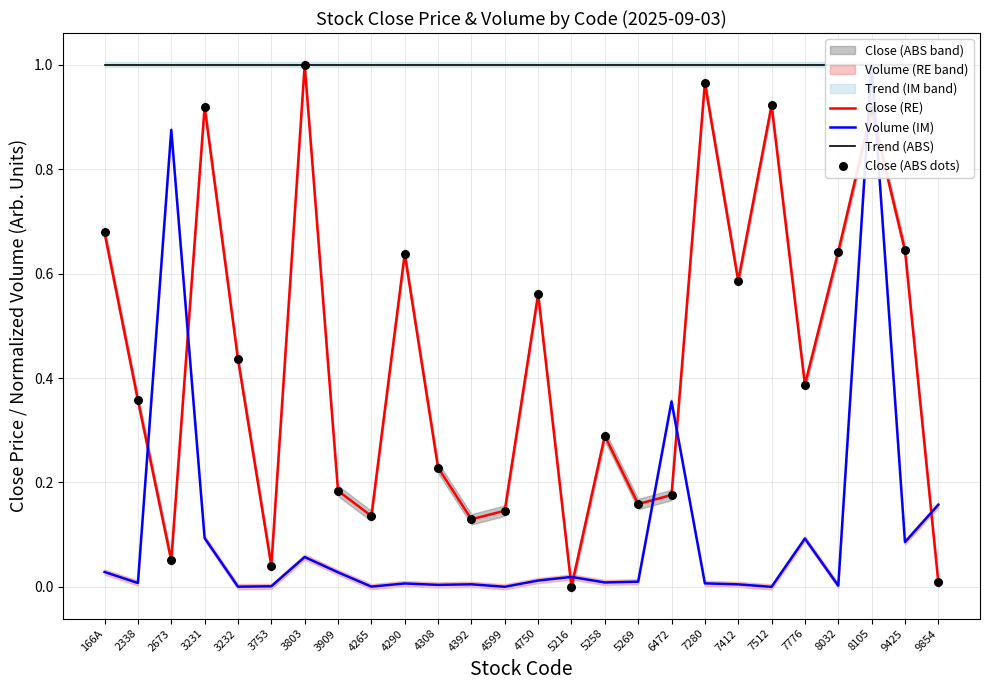

At how many categories does at least one series exceed 0?

26